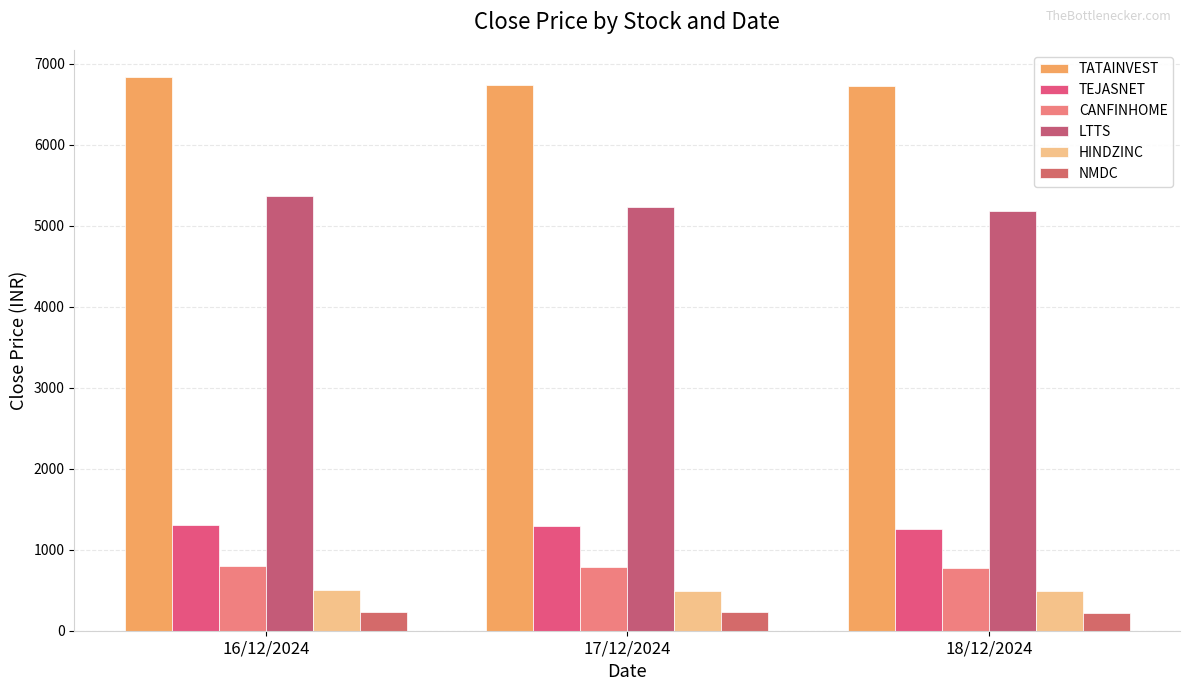

How many data points does each series have?

3